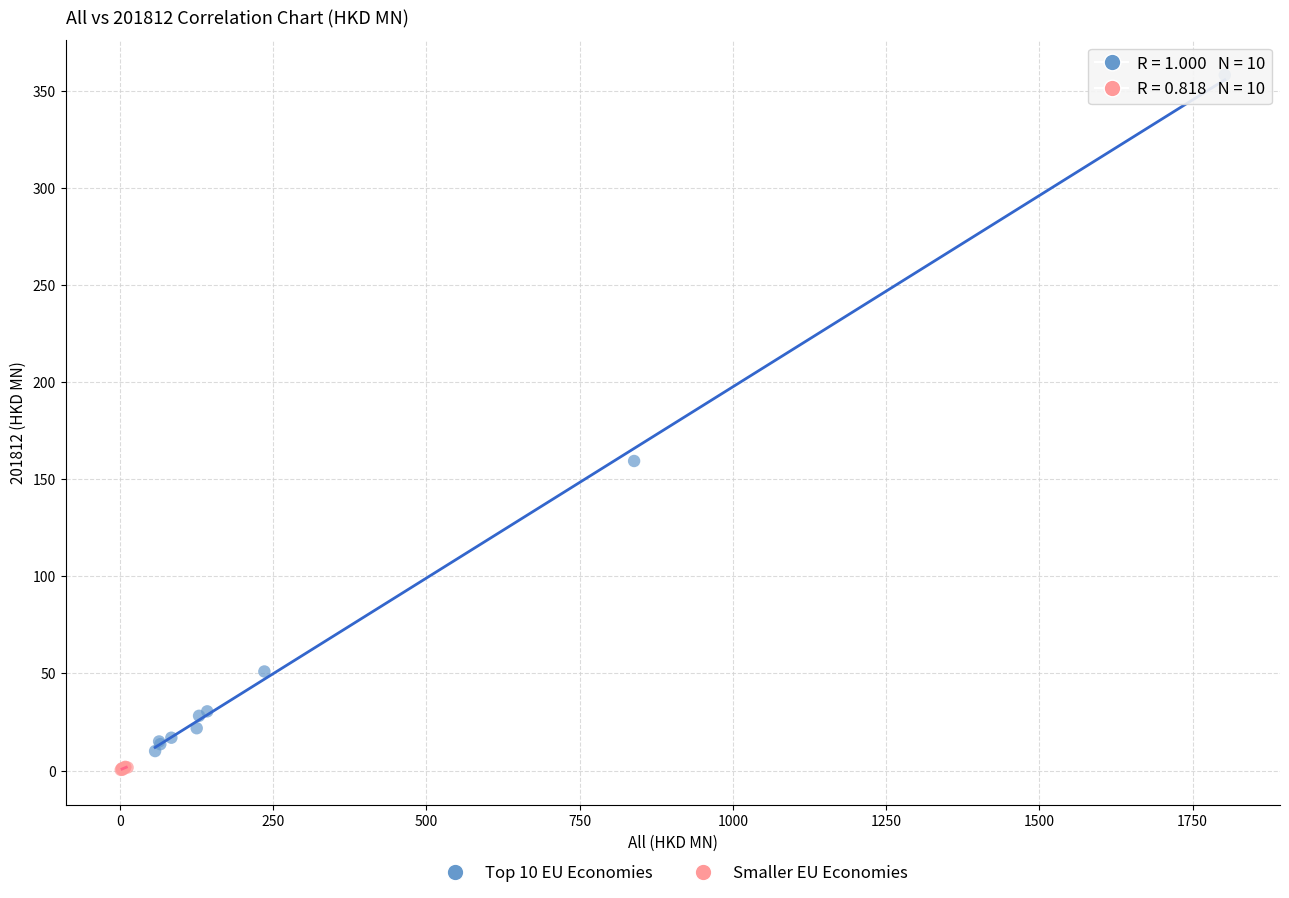

Which series has the largest Y range (max minus min)?

Top 10 EU Economies